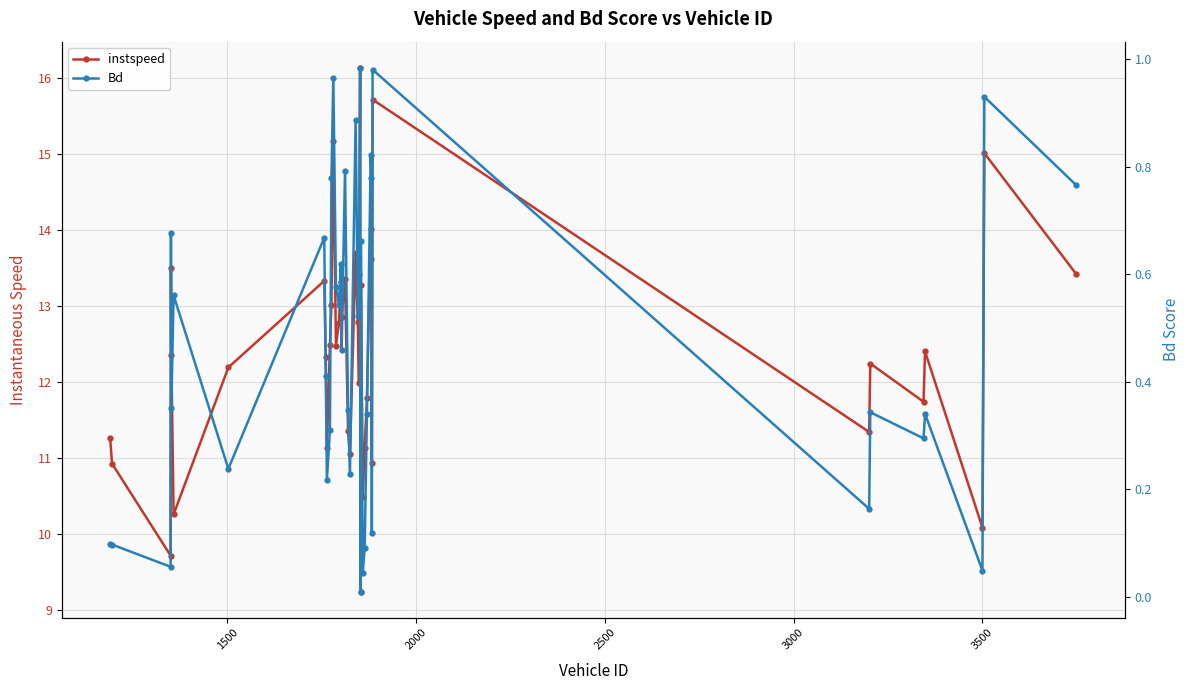

What is the difference between the maximum and second lowest values in the instspeed series?

6.4